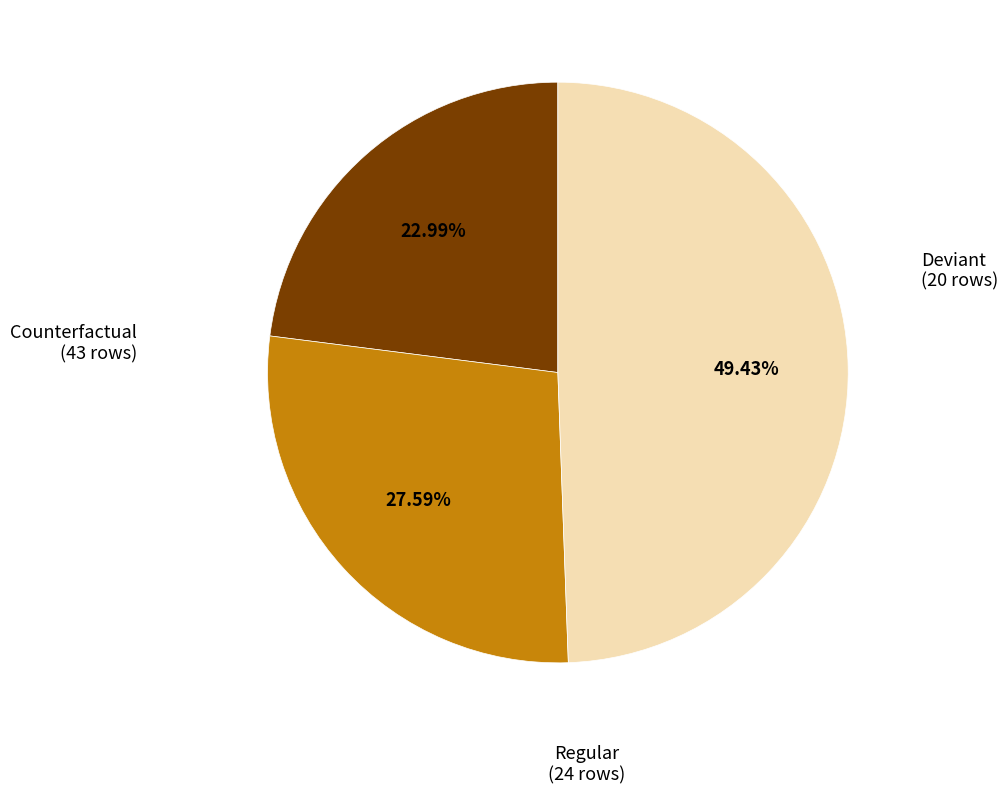

Does any single category account for the majority?

No